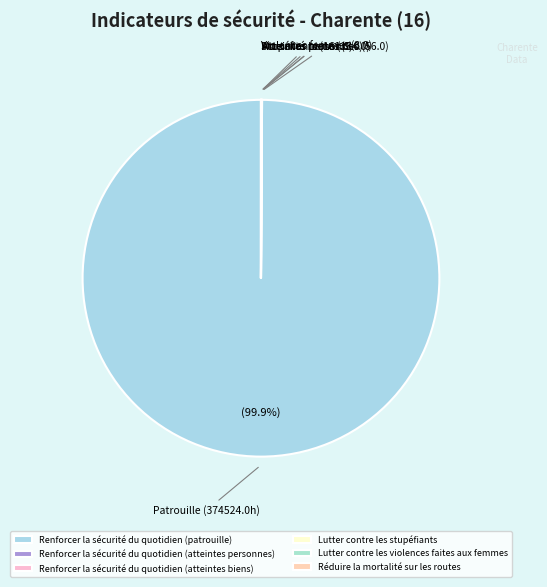

To the nearest percent, what is the average slice percentage?

17%